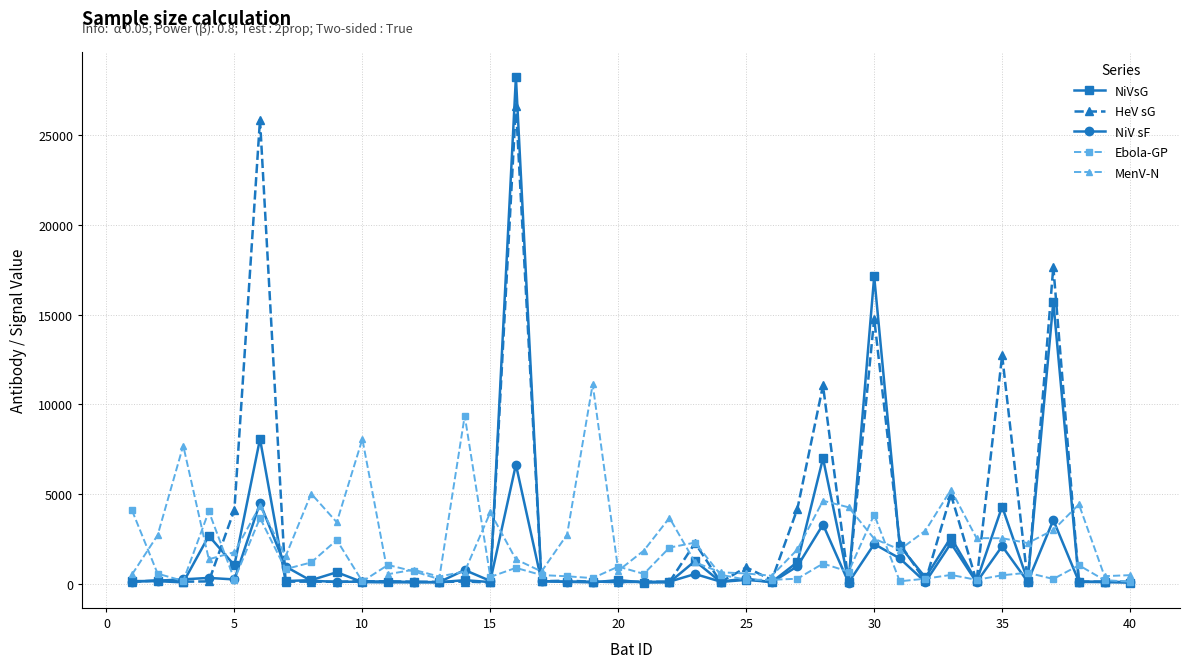

What is the smallest value displayed?

61.0